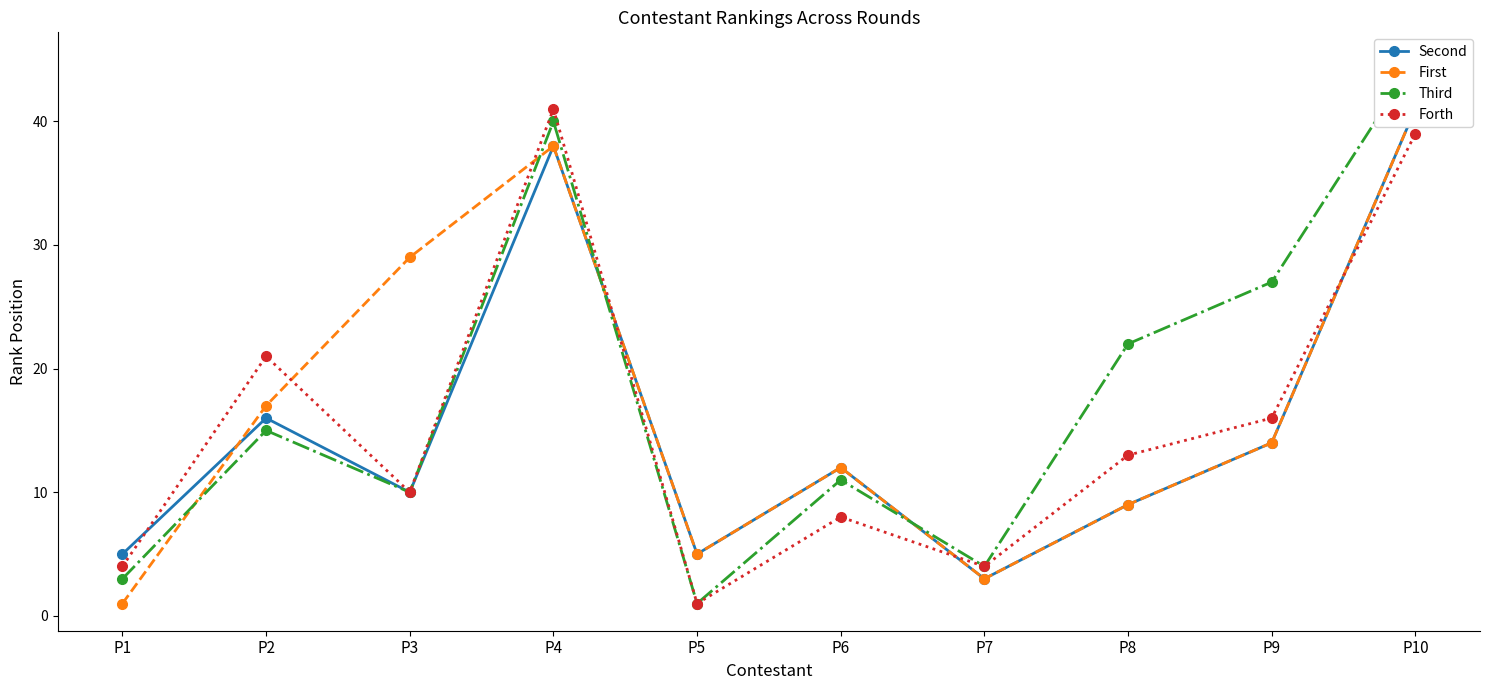

At which category does the chart reach its peak across all series?

P10